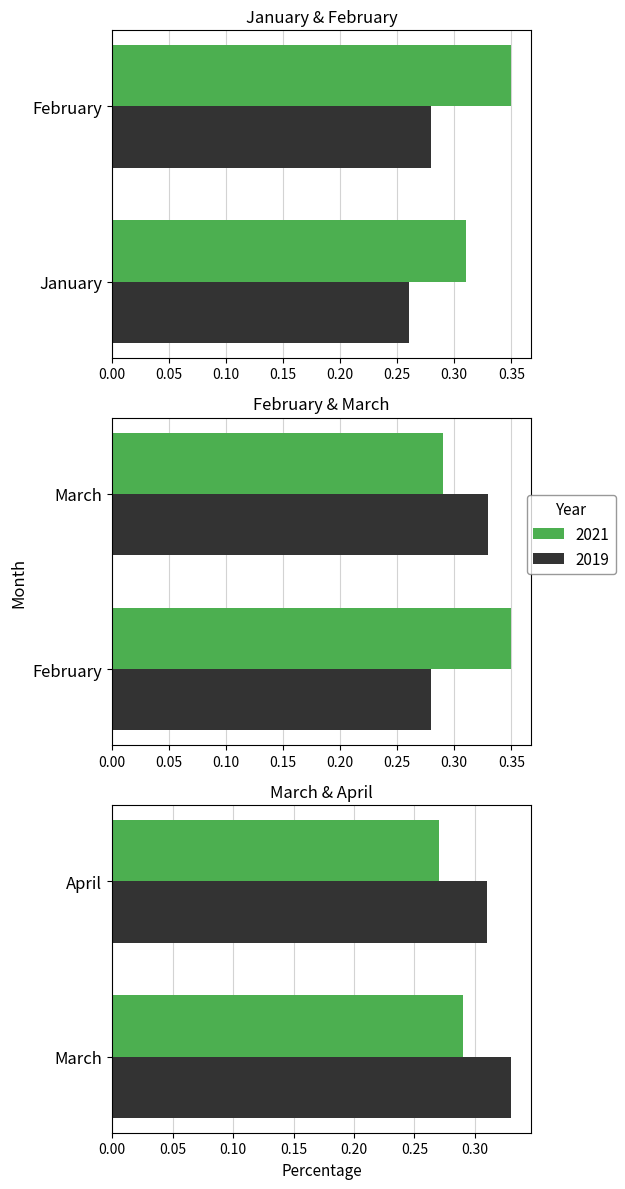

At April, list the series in order from largest to smallest.

2019, 2021